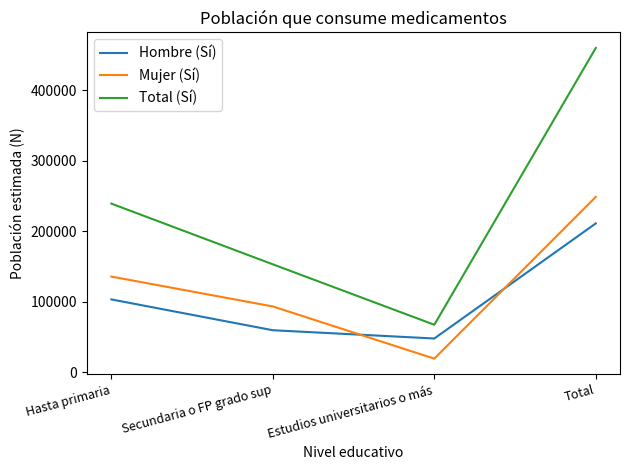

Is the value of Total (Sí) at Hasta primaria greater than the value of Mujer (Sí) at Hasta primaria?

Yes